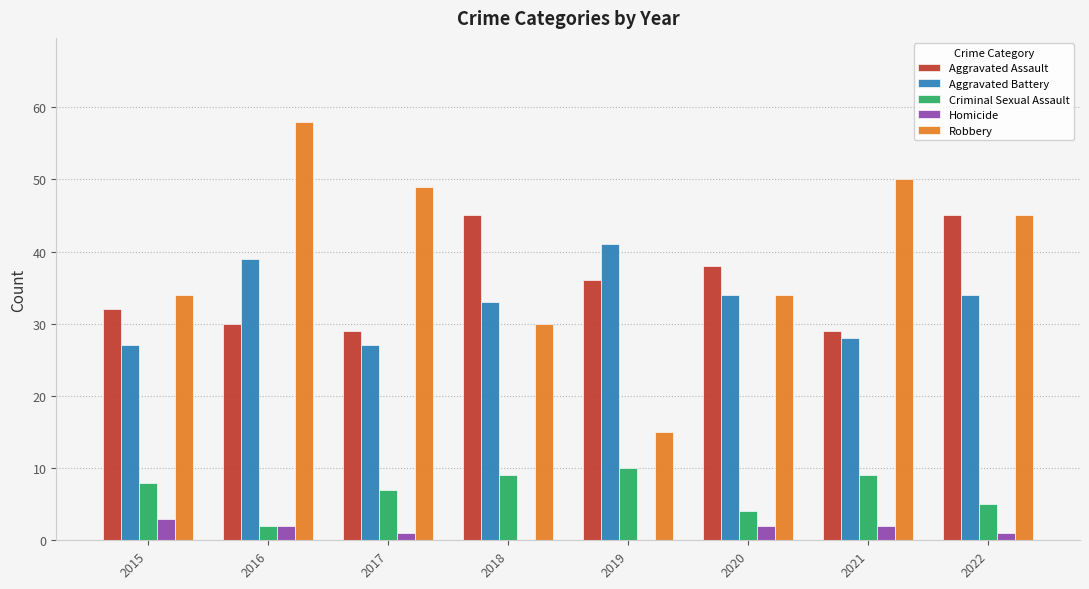

What is the sum of the Robbery values at 2019 and 2021?

65